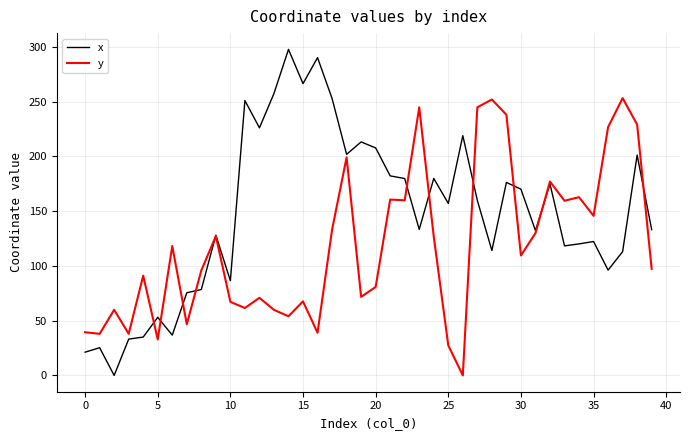

What are all the series names shown in the legend?

x, y